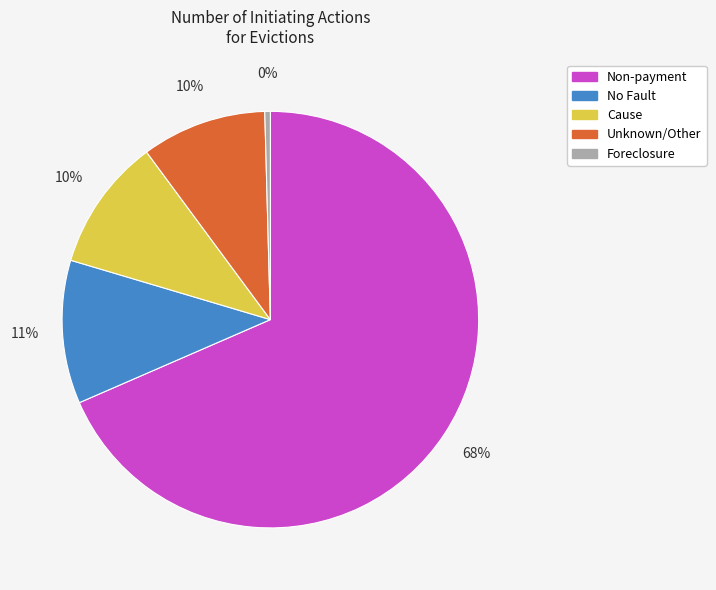

Which slice is the largest?

Non-payment